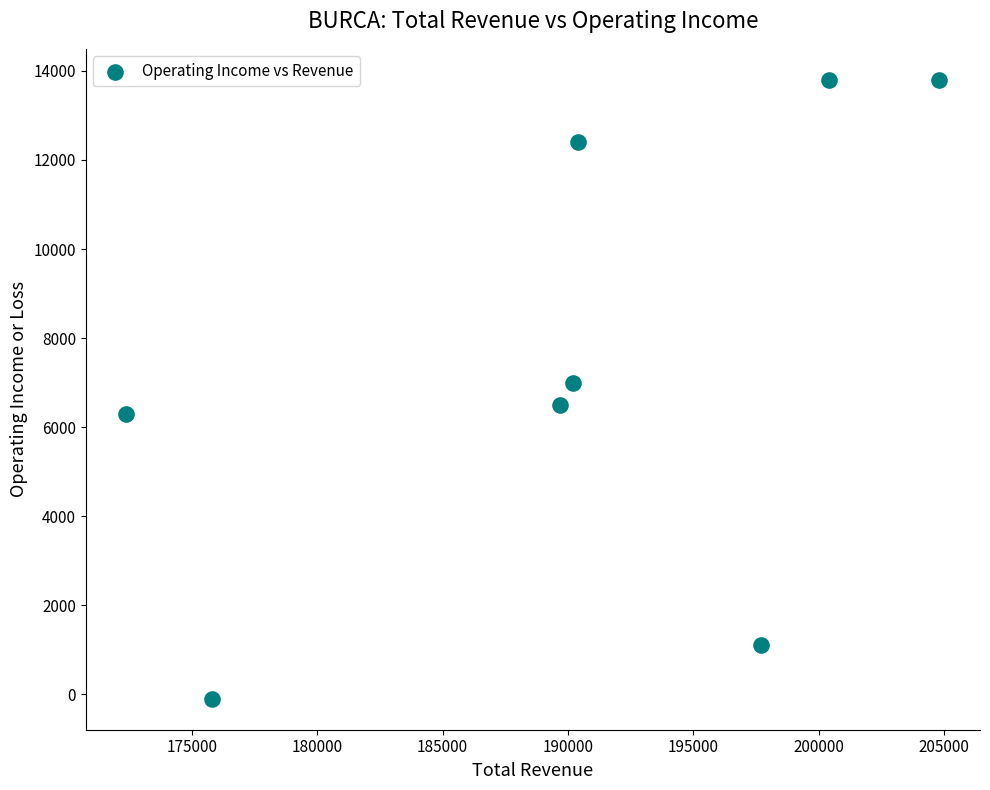

What is the range of X values (max minus min)?

32400